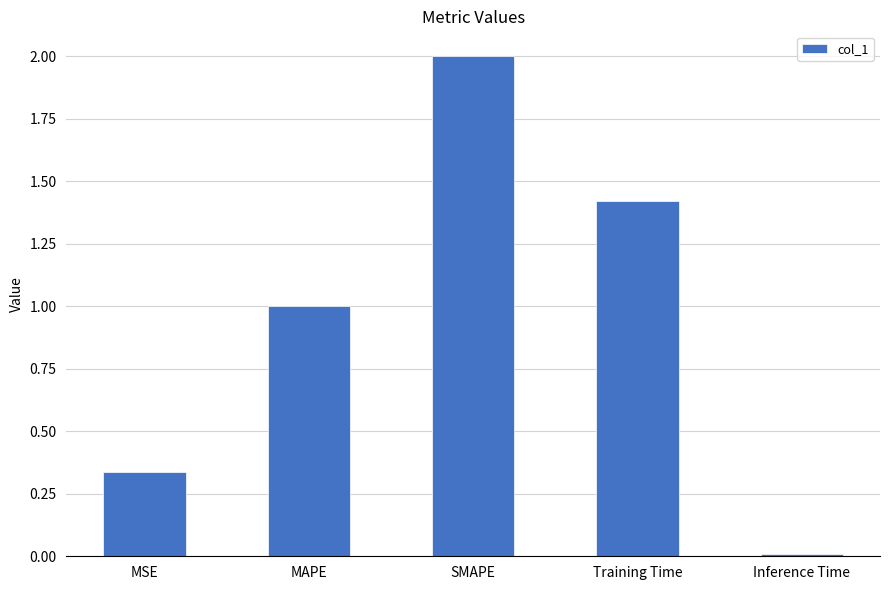

What position from the right is Training Time?

2